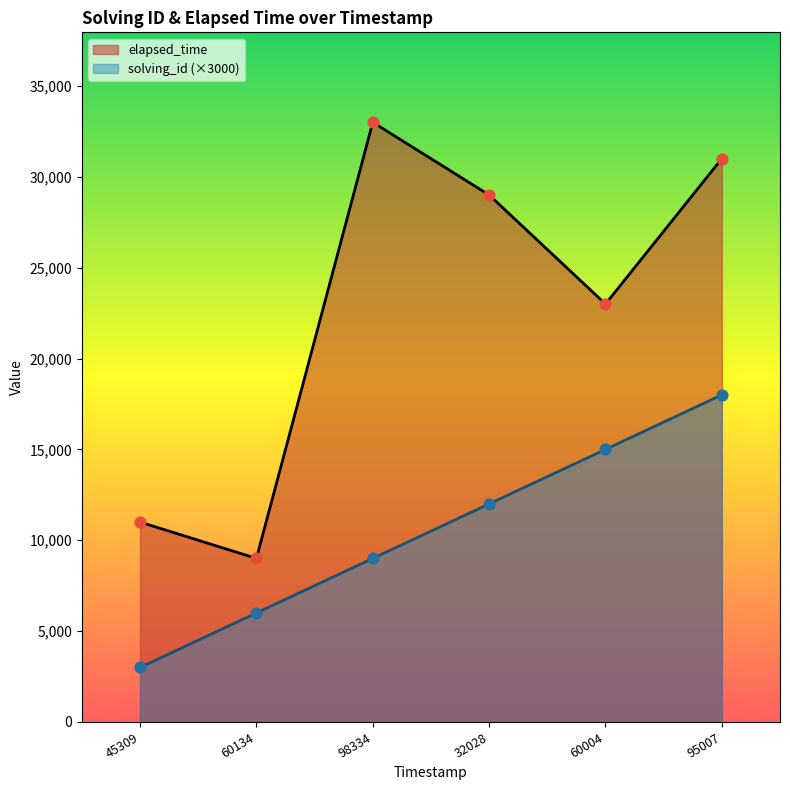

At which category is the sum across all series the highest?

95007